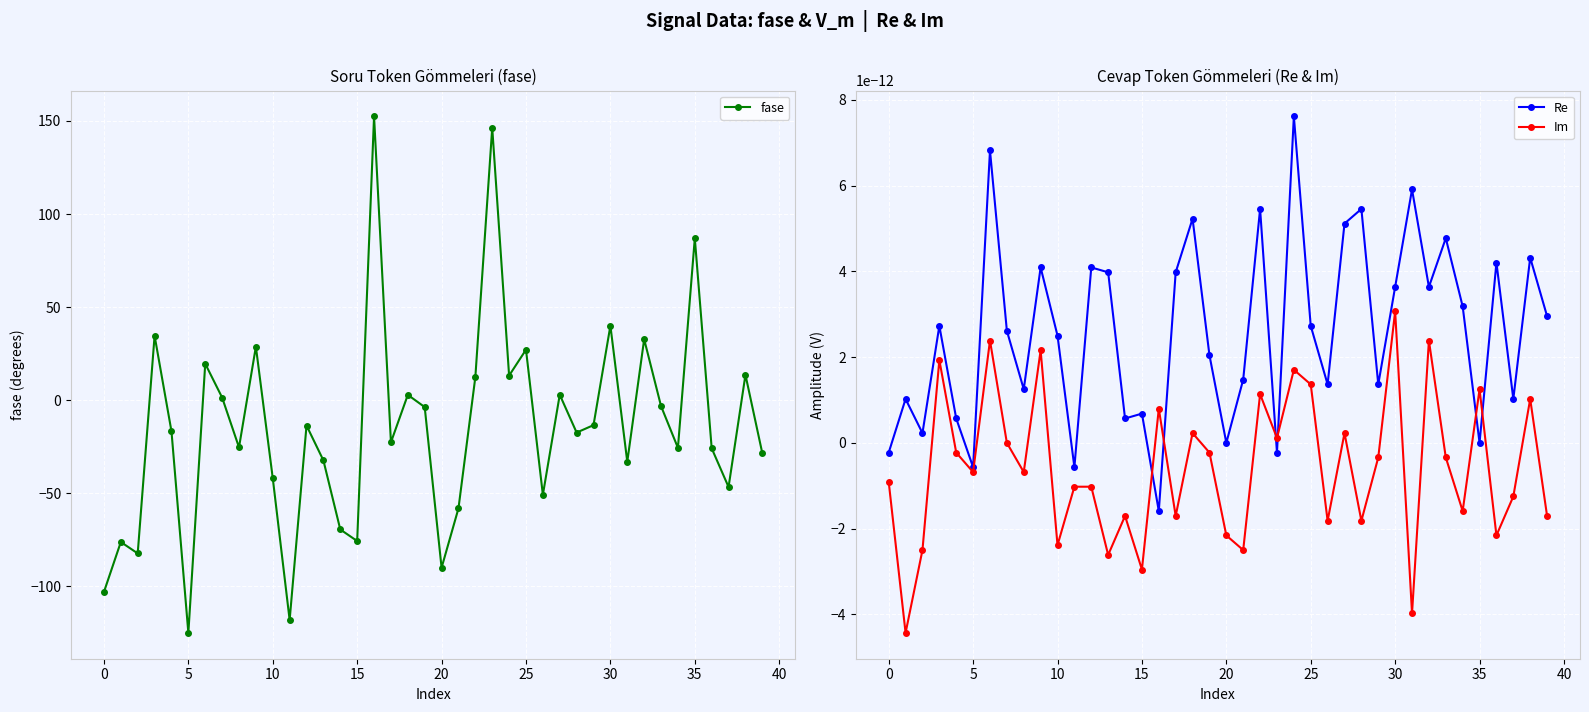

What are all the series names shown in the legend?

fase, Re, Im